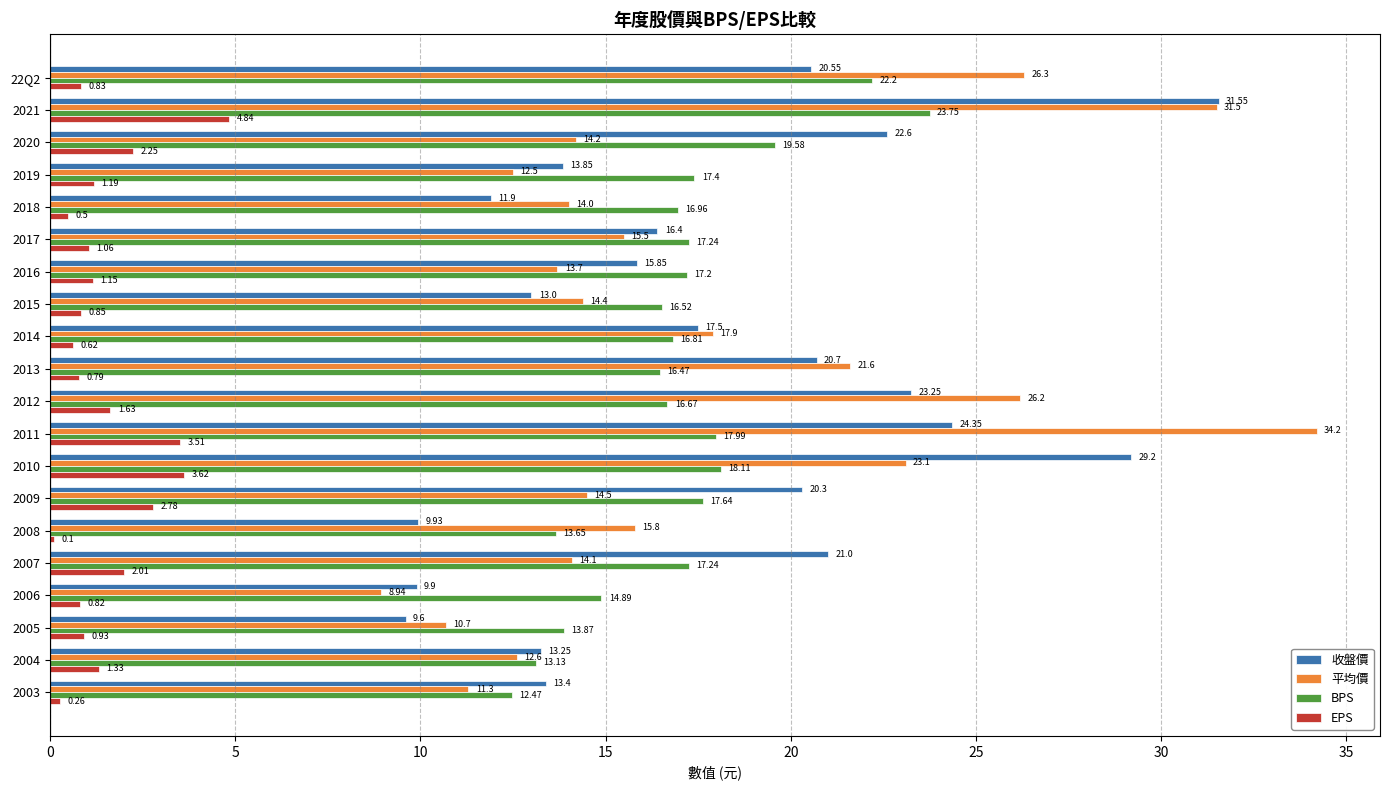

What is the sum of the BPS values at 2006 and 2004?

28.0